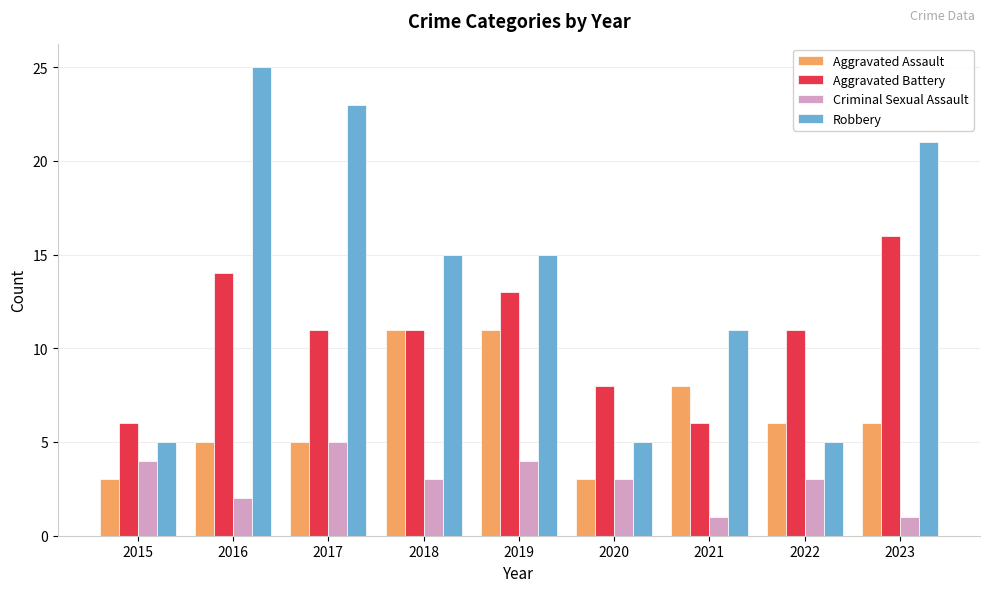

What is the total value across all series at 2023?

44